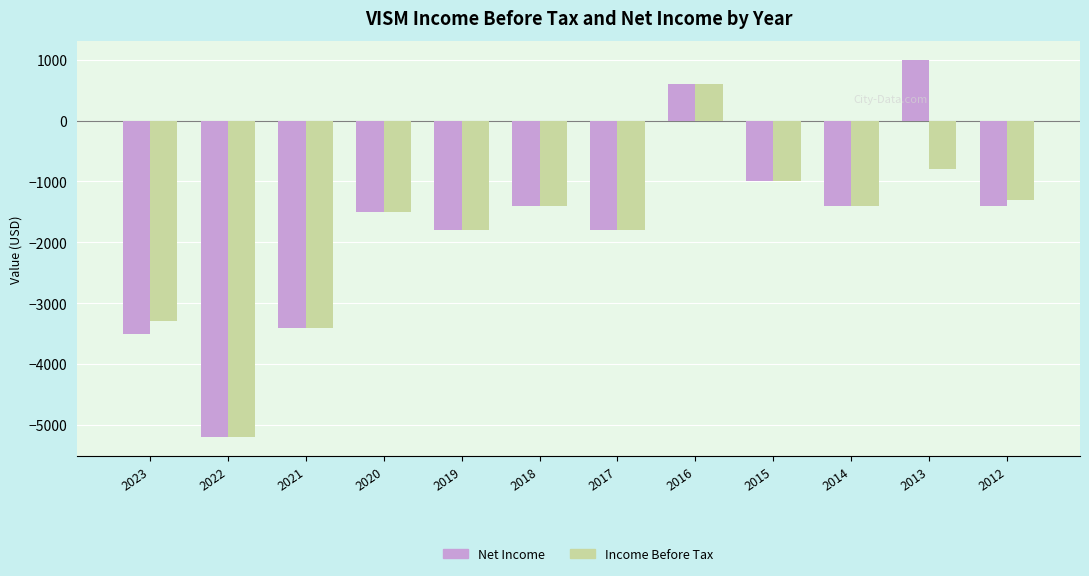

Which label corresponds to the largest value in the chart?

2013